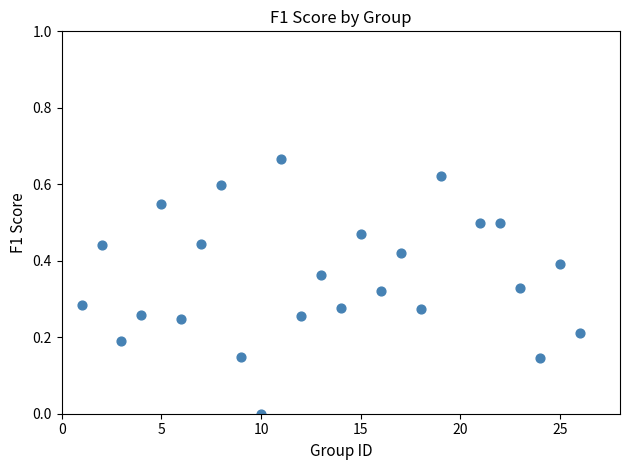

What is the range of X values (max minus min)?

25.0